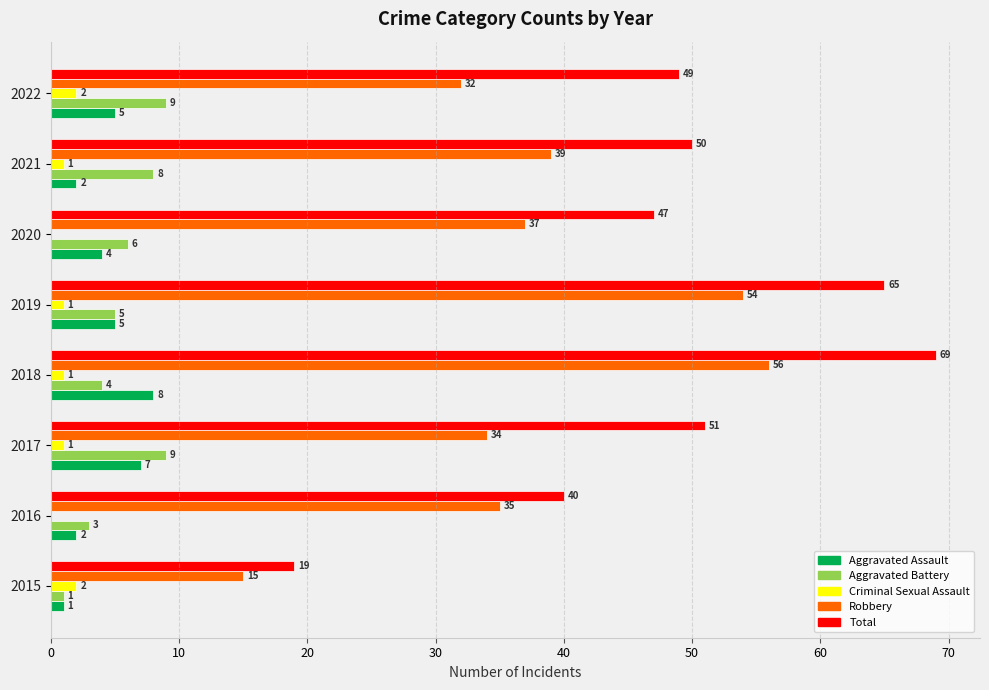

Which series has the widest spread of values?

Total